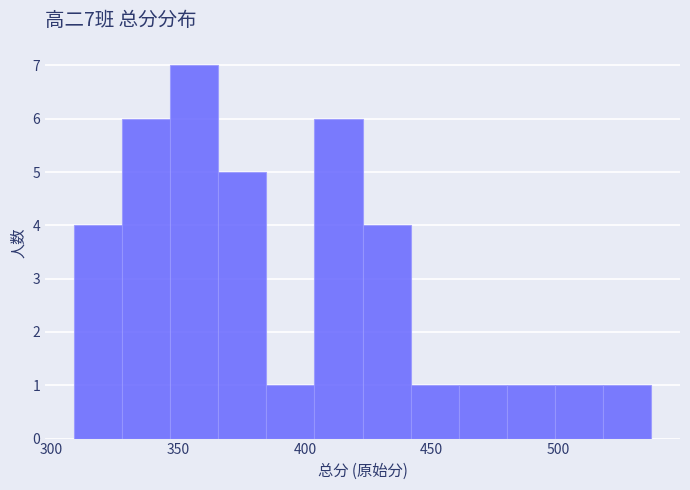

Read against the x-axis, roughly where is the centre of the tallest bar?

355